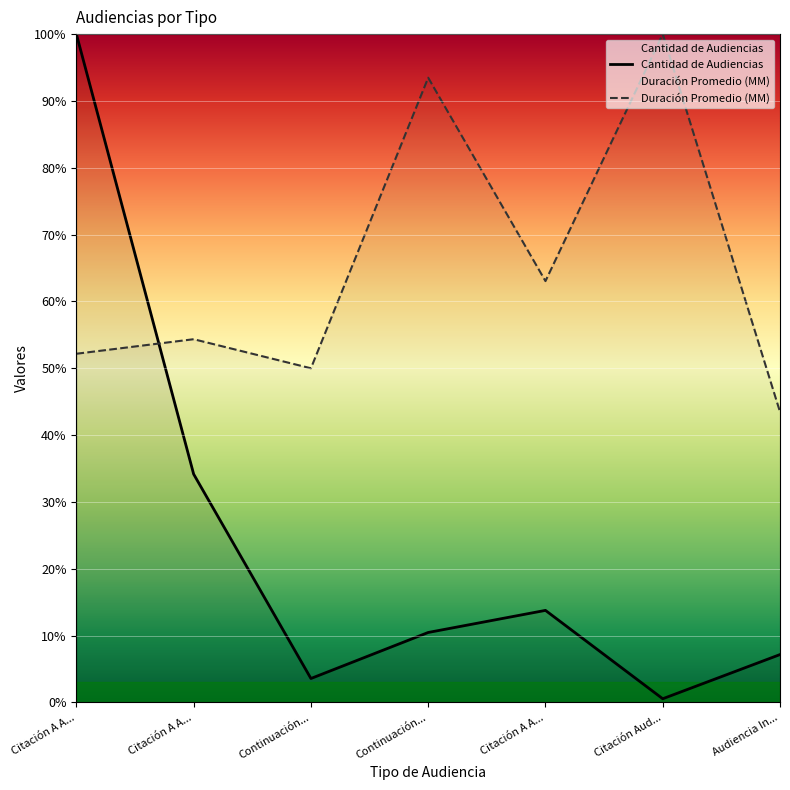

Which series changed the most between Citación A A... and Citación Aud...?

Cantidad de Audiencias